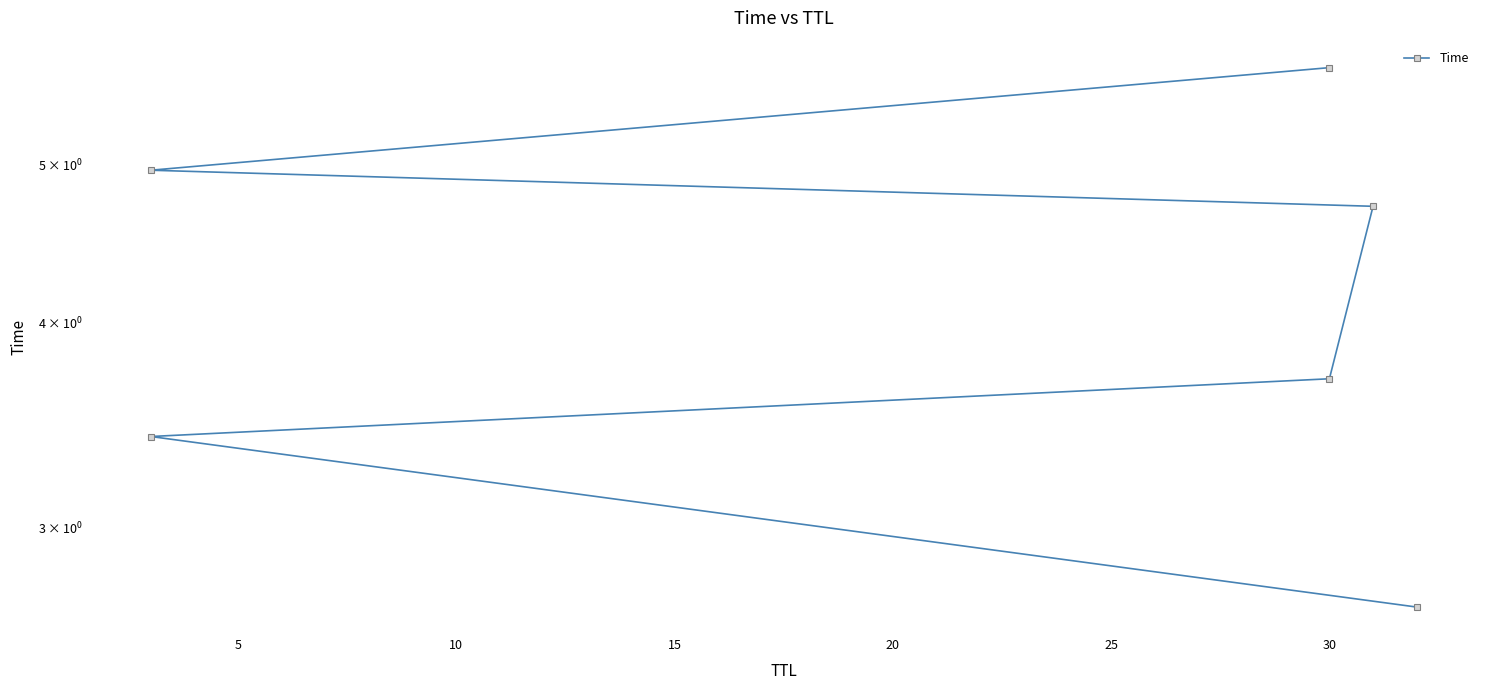

What is the value of the 3rd point from the left?

3.7